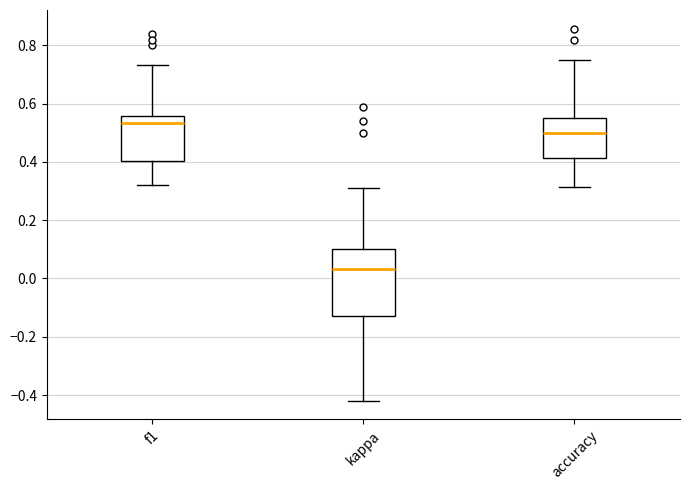

Comparing the boxes themselves (not the whiskers), which one is the tallest?

kappa